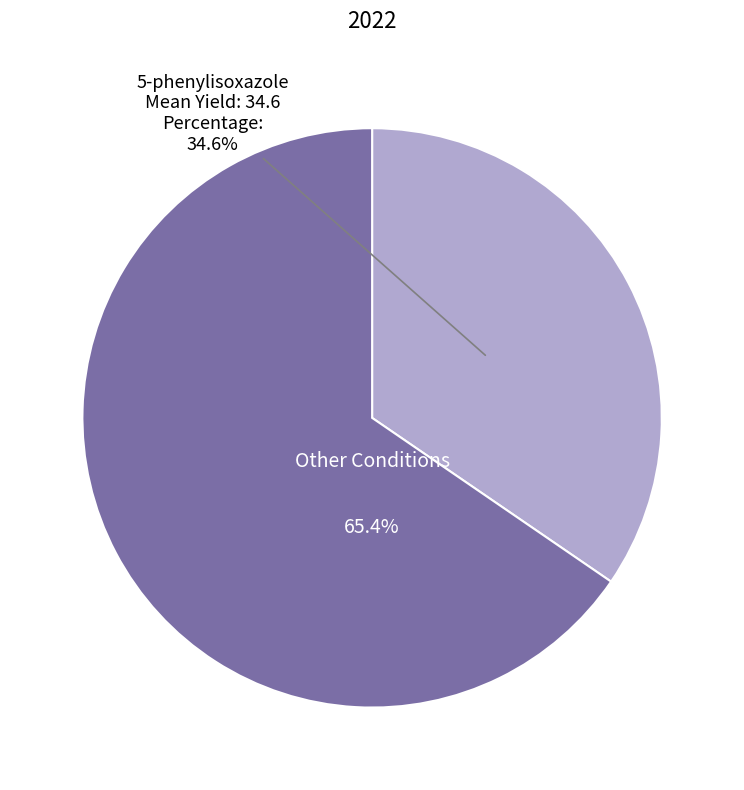

Is there any slice that represents more than half of the pie?

Yes